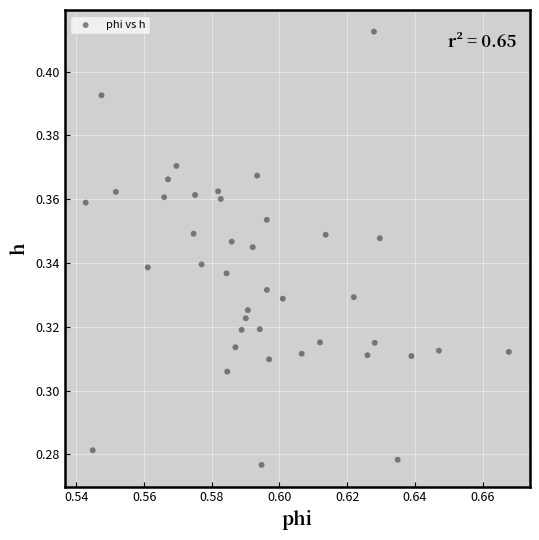

How many points are shown in the scatter plot?

40